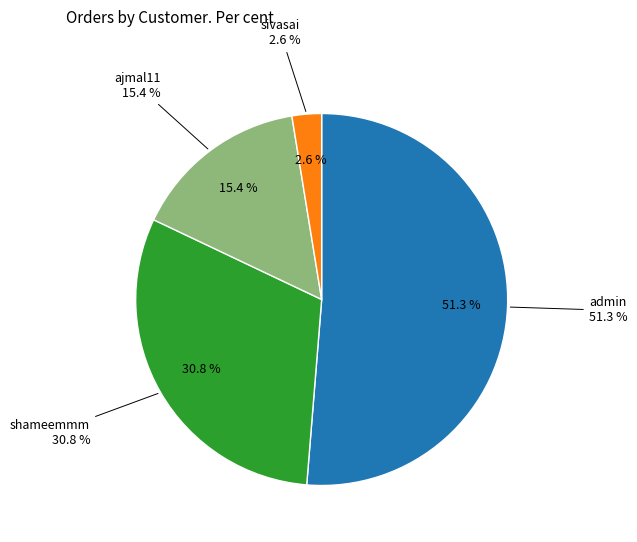

To the nearest percent, what is the difference between the sivasai and admin slice percentages?

49%